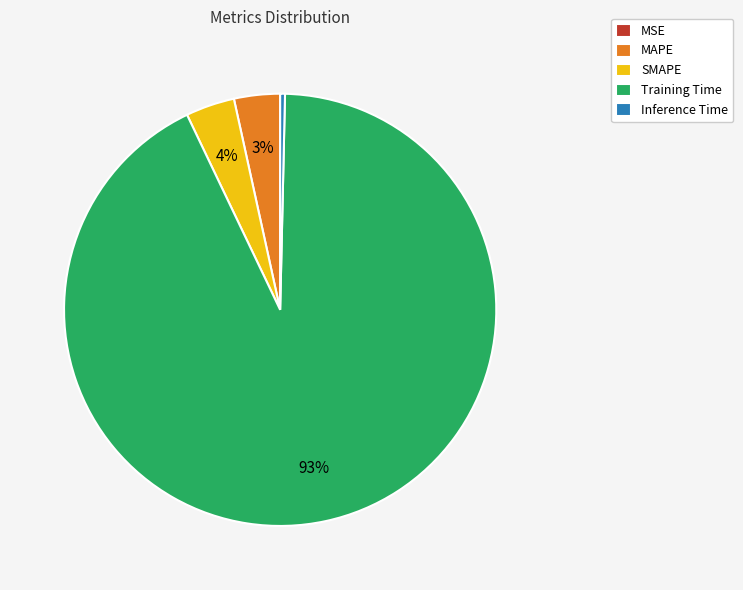

Is it true that SMAPE is 4% of the pie?

True